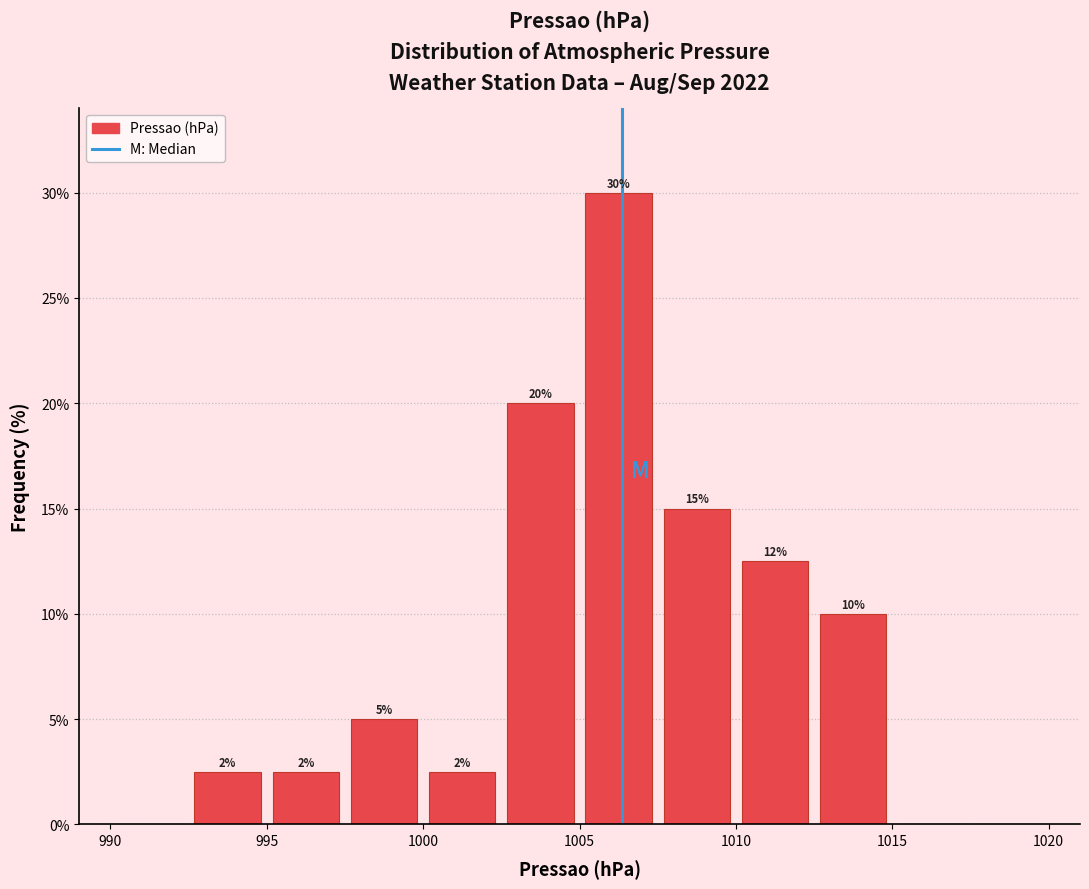

Which range on the x-axis has the tallest bar?

1005.0 to 1007.5